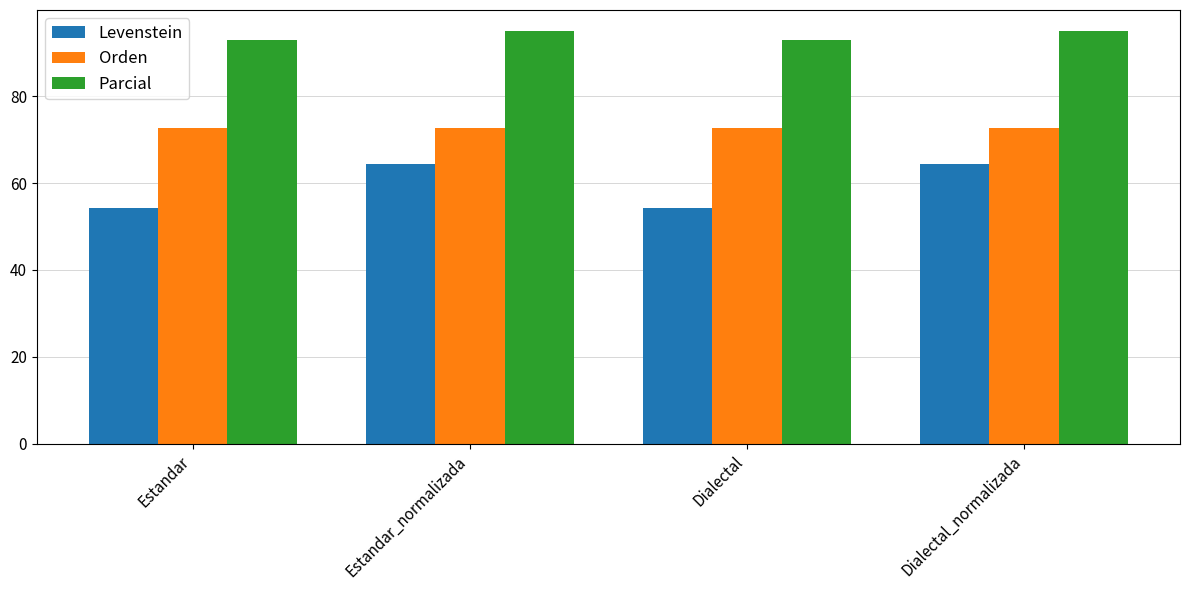

Is the value of Parcial at Dialectal_normalizada greater than the value of Orden at Dialectal?

Yes